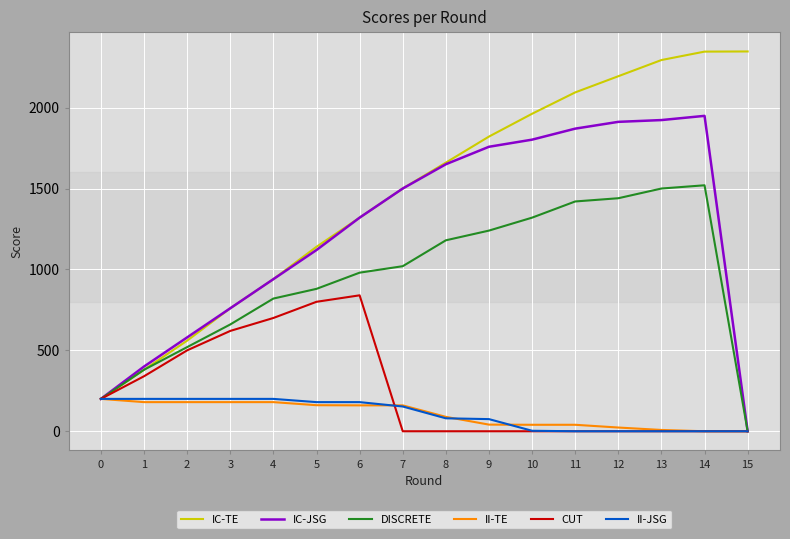

How many lines are shown in the chart?

6